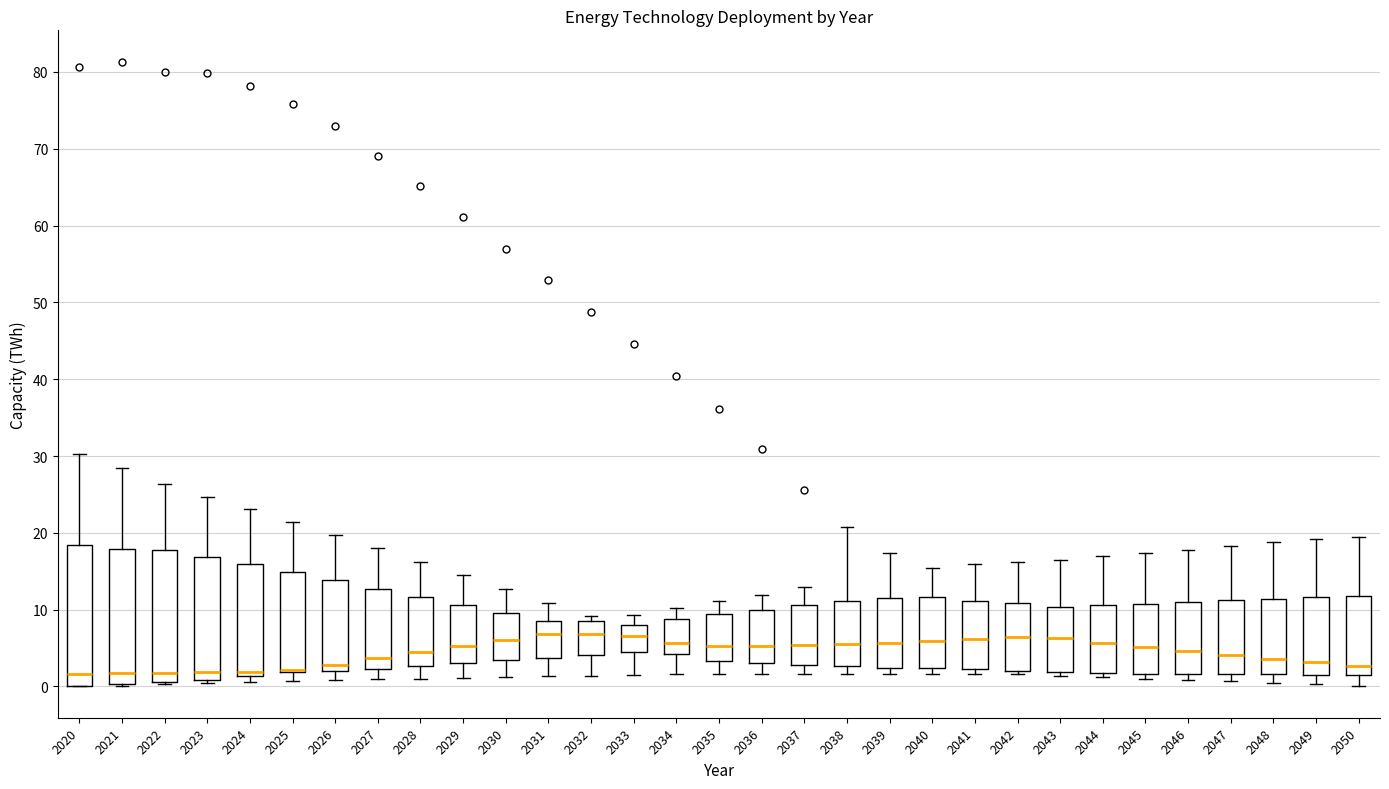

Reading left to right, read every box against the y-axis: the position of its median line, the range the box covers, and the ends of its whiskers. The values are not printed on the chart, so give them approximately, as read against the axis.

2020: median 2, box 0 to 18, whiskers 0 to 30
2021: median 2, box 0 to 18, whiskers 0 to 28
2022: median 2, box 1 to 18, whiskers 0 to 26
2023: median 2, box 1 to 17, whiskers 0 to 25
2024: median 2, box 1 to 16, whiskers 1 (just below the box's lower edge) to 23
2025: median 2 (drawn on the box's lower edge), box 2 to 15, whiskers 1 to 21
2026: median 3, box 2 to 14, whiskers 1 to 20
2027: median 4, box 2 to 13, whiskers 1 to 18
2028: median 4, box 3 to 12, whiskers 1 to 16
2029: median 5, box 3 to 11, whiskers 1 to 14
2030: median 6, box 3 to 10, whiskers 1 to 13
2031: median 7, box 4 to 8, whiskers 1 to 11
2032: median 7, box 4 to 9, whiskers 1 to 9 (just above the box's upper edge)
2033: median 7, box 4 to 8, whiskers 1 to 9
2034: median 6, box 4 to 9, whiskers 2 to 10
2035: median 5, box 3 to 9, whiskers 2 to 11
2036: median 5, box 3 to 10, whiskers 2 to 12
2037: median 5, box 3 to 11, whiskers 2 to 13
2038: median 6, box 3 to 11, whiskers 2 to 21
2039: median 6, box 2 to 11, whiskers 2 (just below the box's lower edge) to 17
2040: median 6, box 2 to 12, whiskers 2 (just below the box's lower edge) to 15
2041: median 6, box 2 to 11, whiskers 2 (just below the box's lower edge) to 16
2042: median 6, box 2 to 11, whiskers 2 (just below the box's lower edge) to 16
2043: median 6, box 2 to 10, whiskers 1 to 16
2044: median 6, box 2 to 11, whiskers 1 to 17
2045: median 5, box 2 to 11, whiskers 1 to 17
2046: median 5, box 2 to 11, whiskers 1 to 18
2047: median 4, box 2 to 11, whiskers 1 to 18
2048: median 4, box 2 to 11, whiskers 0 to 19
2049: median 3, box 2 to 12, whiskers 0 to 19
2050: median 3, box 2 to 12, whiskers 0 to 19